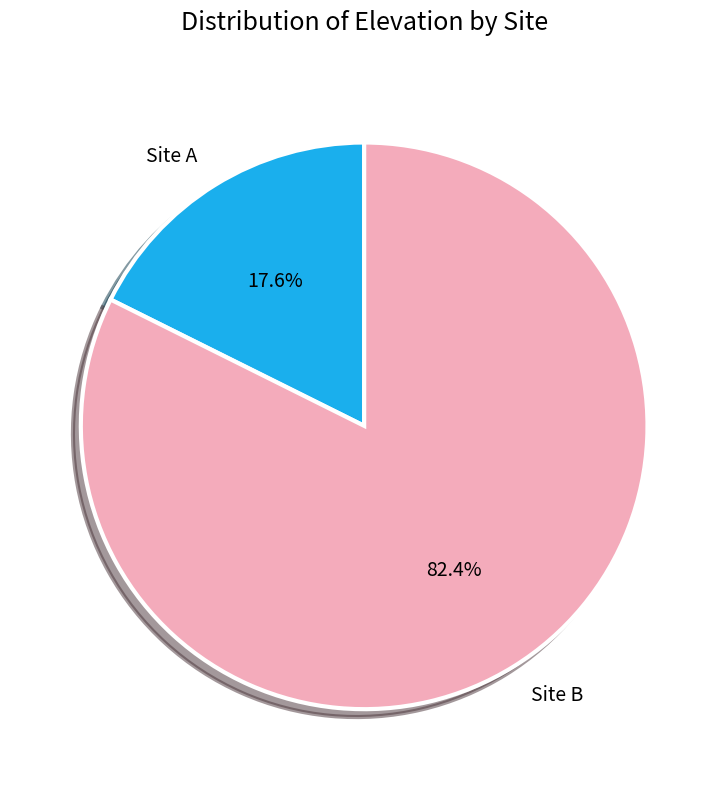

To the nearest percent, what is the average slice percentage?

50%